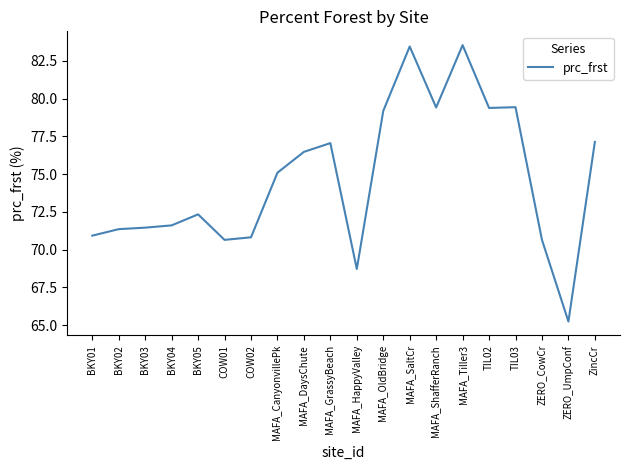

Between MAFA_CanyonvillePk and COW01, which is larger?

MAFA_CanyonvillePk